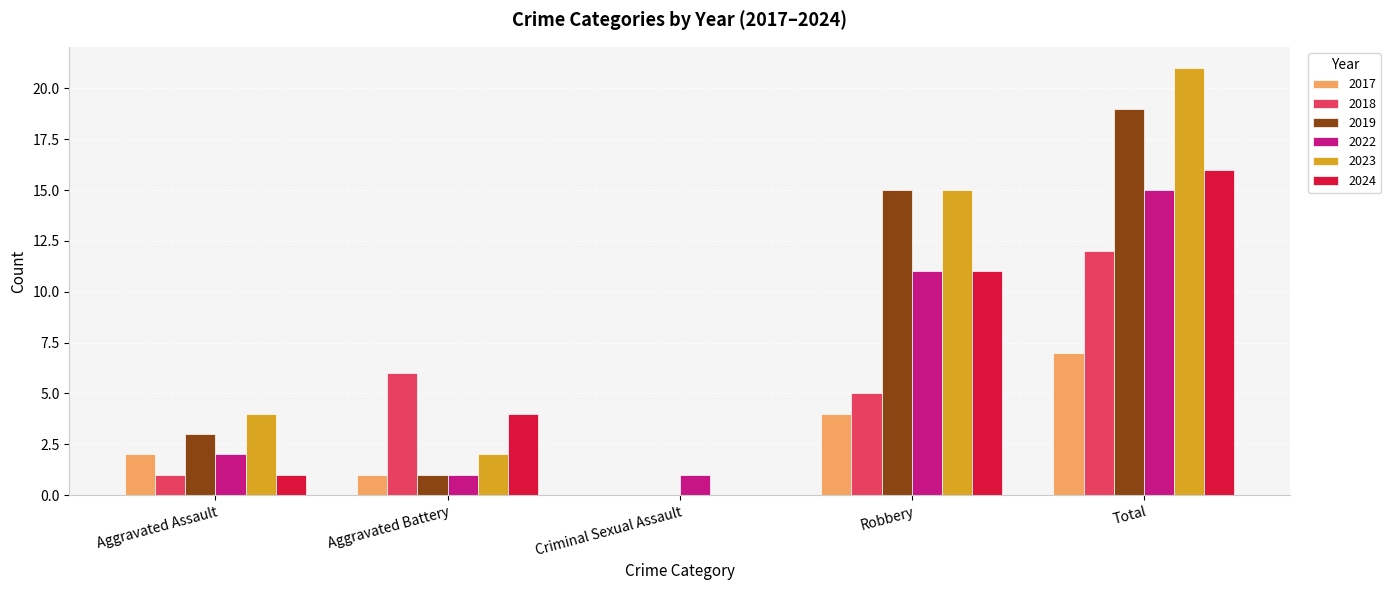

Are the bars grouped side by side (vs. stacked)?

Yes